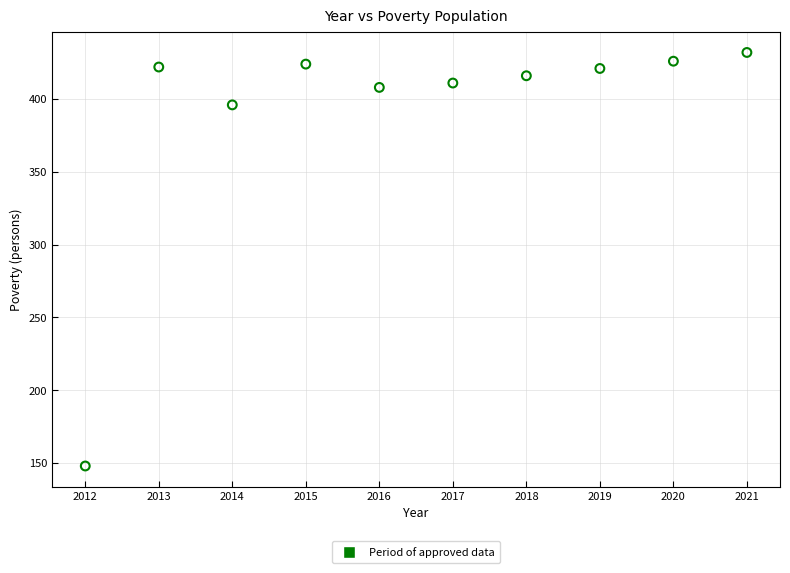

What Y value in the scatter plot is closest to 290?

396